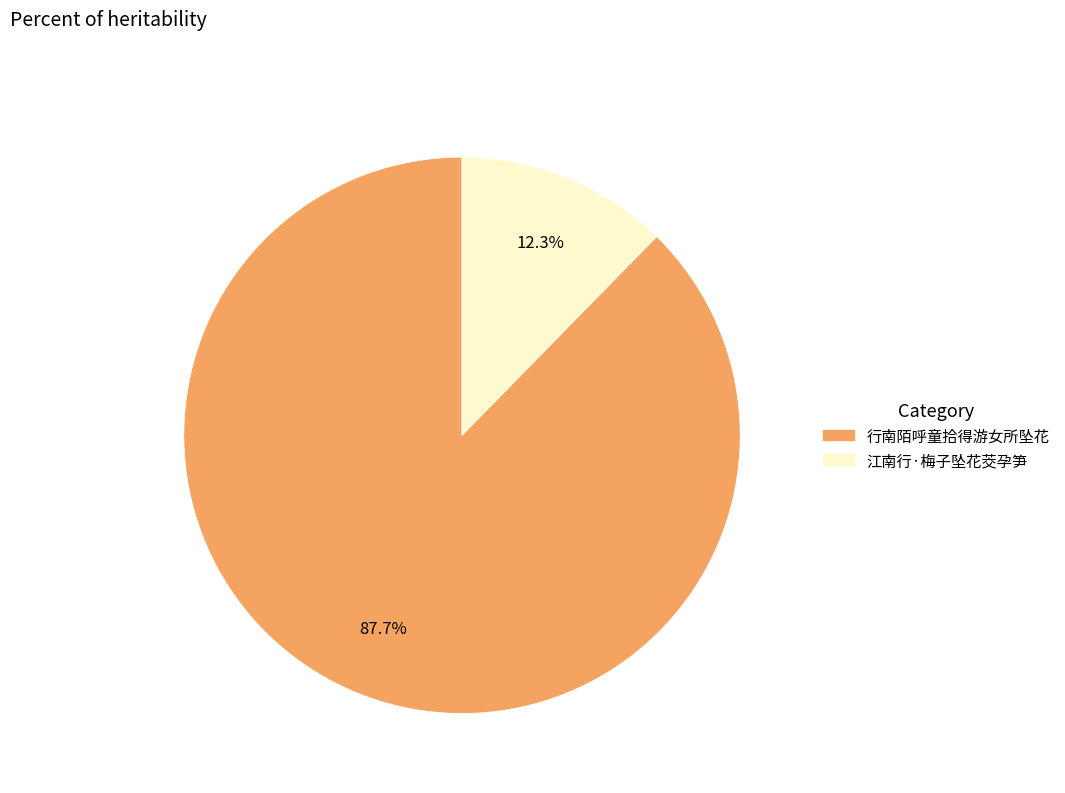

True or false: 江南行·梅子坠花茭孕笋 accounts for 12% of the total.

True